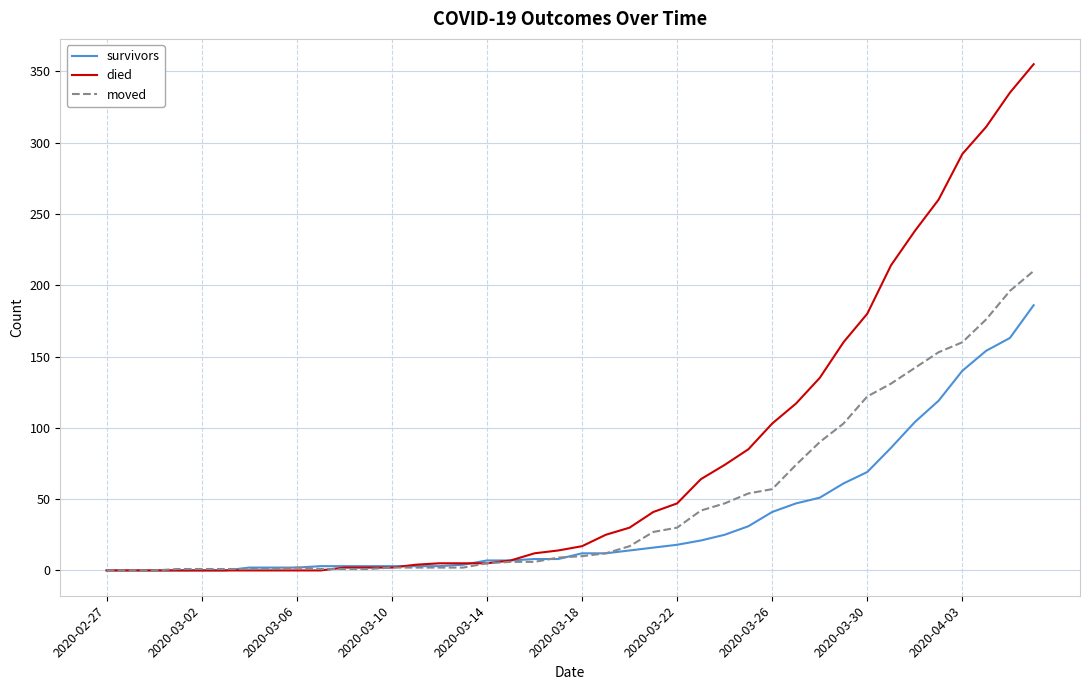

What is the maximum value shown in the chart?

355